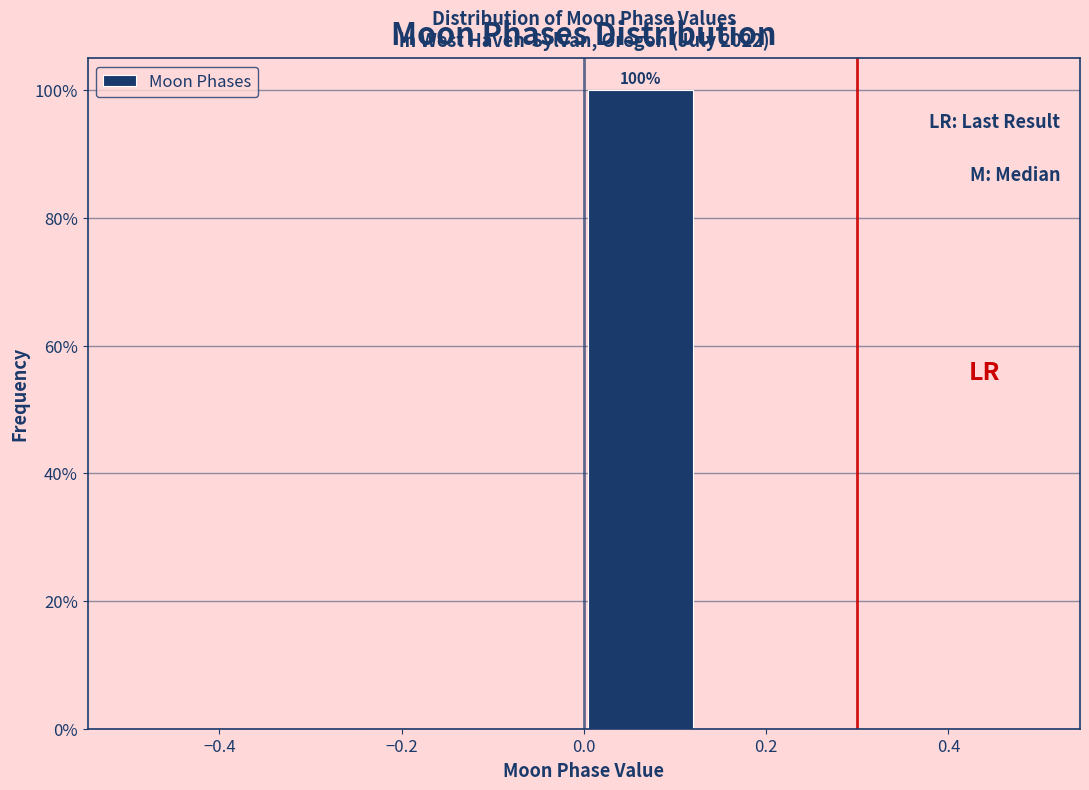

Which range on the x-axis has the tallest bar?

0.000 to 0.125